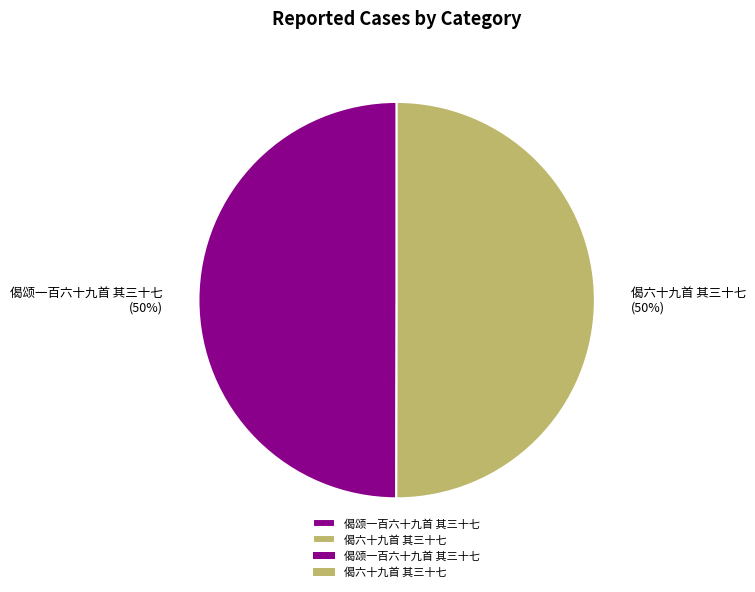

To the nearest percent, what portion does 偈颂一百六十九首 其三十七 represent?

50%